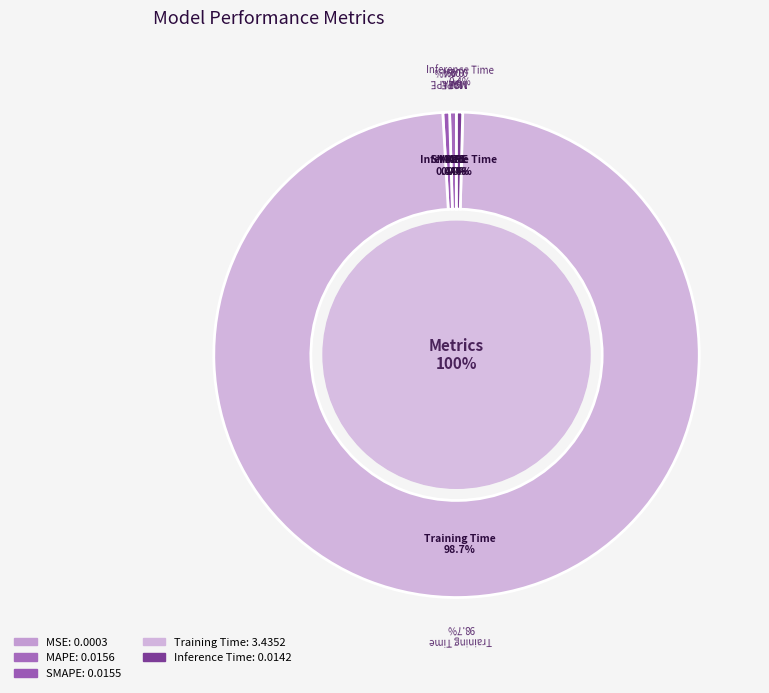

To the nearest percent, what is the average slice percentage?

20%